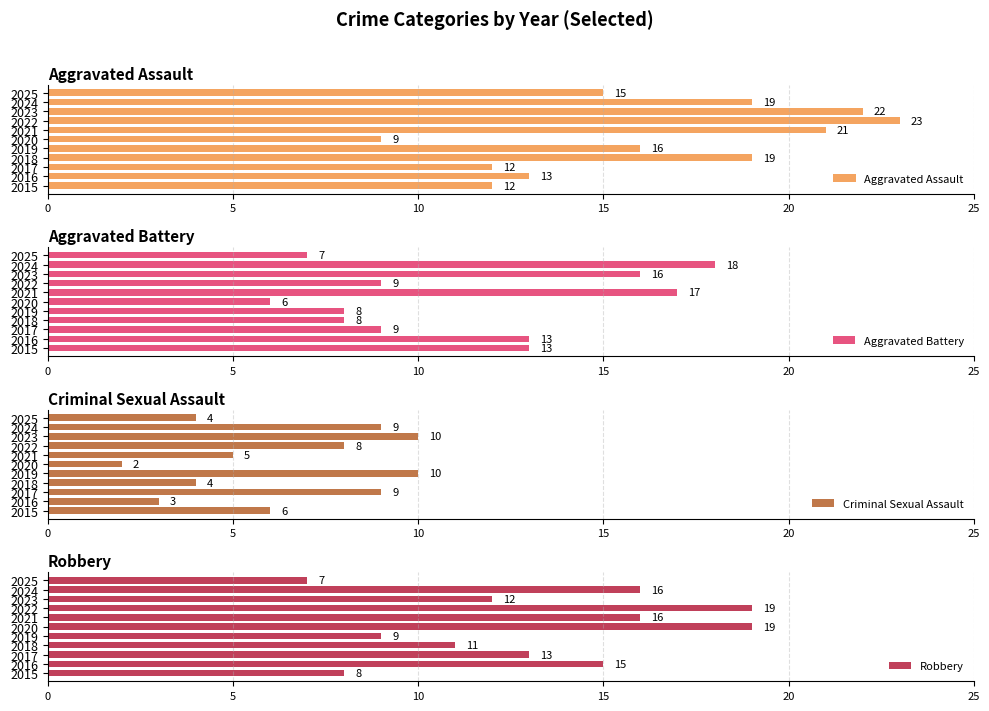

True or false: Aggravated Assault has a value of 21 at 2021.

True